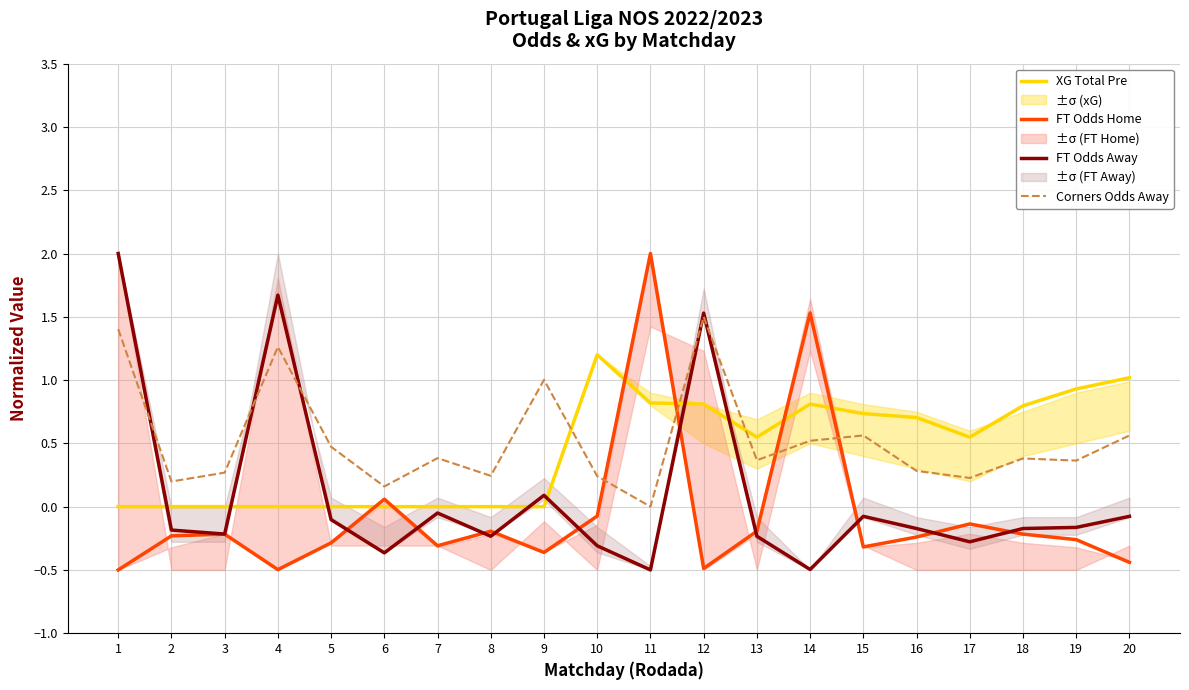

Rank the series at 8 from highest to lowest value.

Corners Odds Away, XG Total Pre, FT Odds Home, FT Odds Away